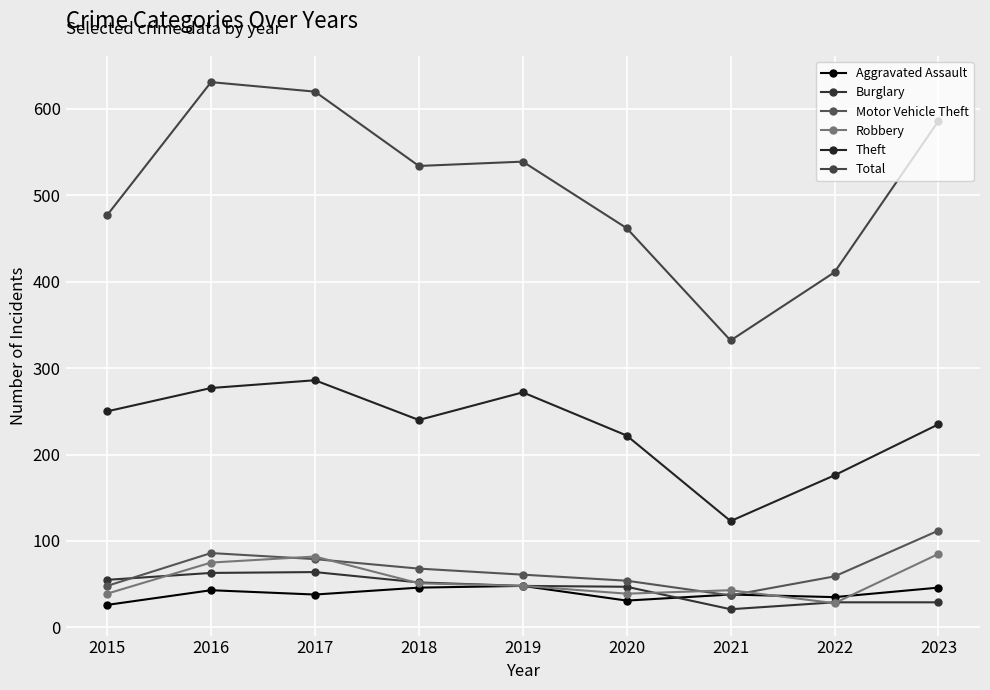

How many distinct data groups are displayed?

6